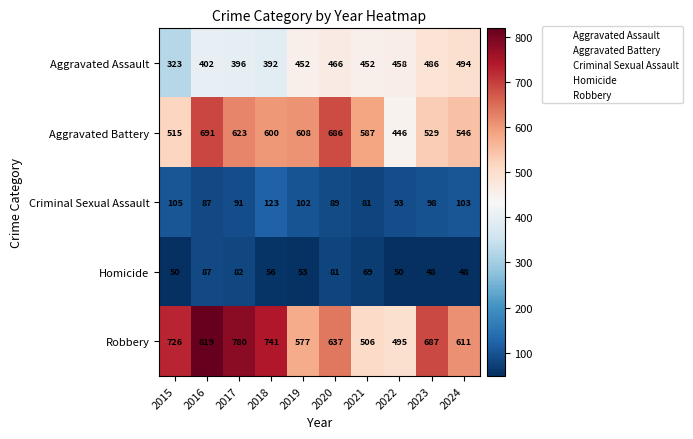

What is the minimum value shown in the chart?

48